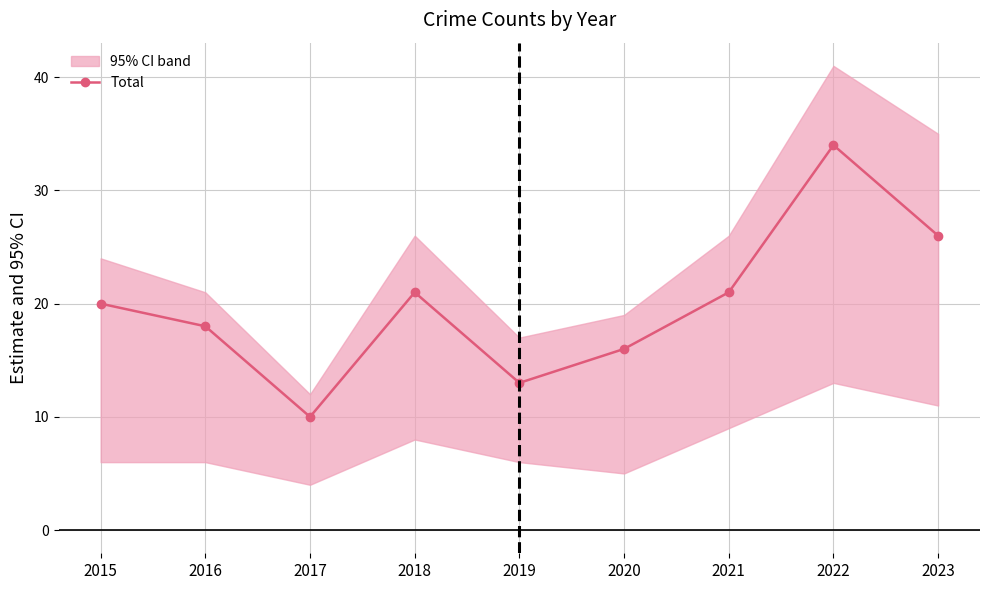

True or false: the data shows 15 at 2017.

False